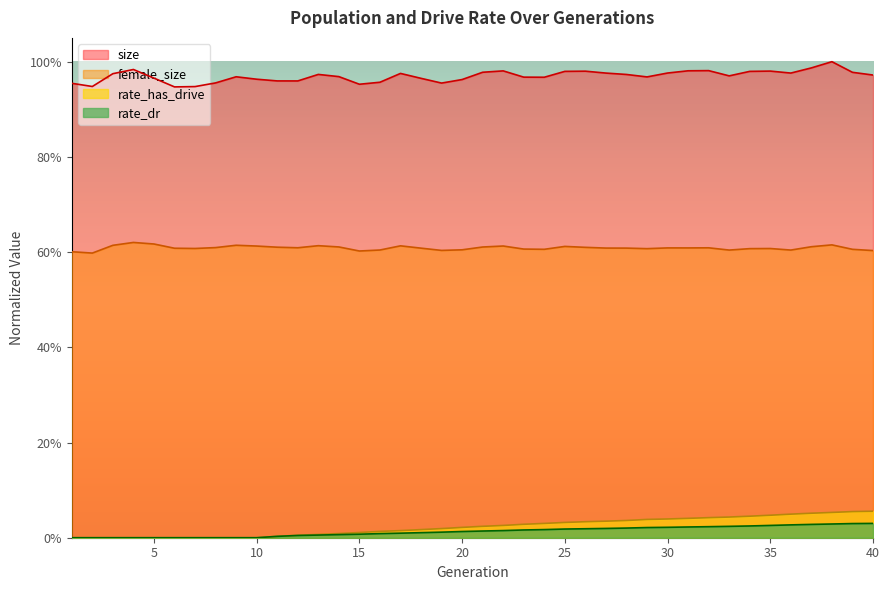

Is the value of size at 9 greater than the value of rate_dr at 36?

Yes